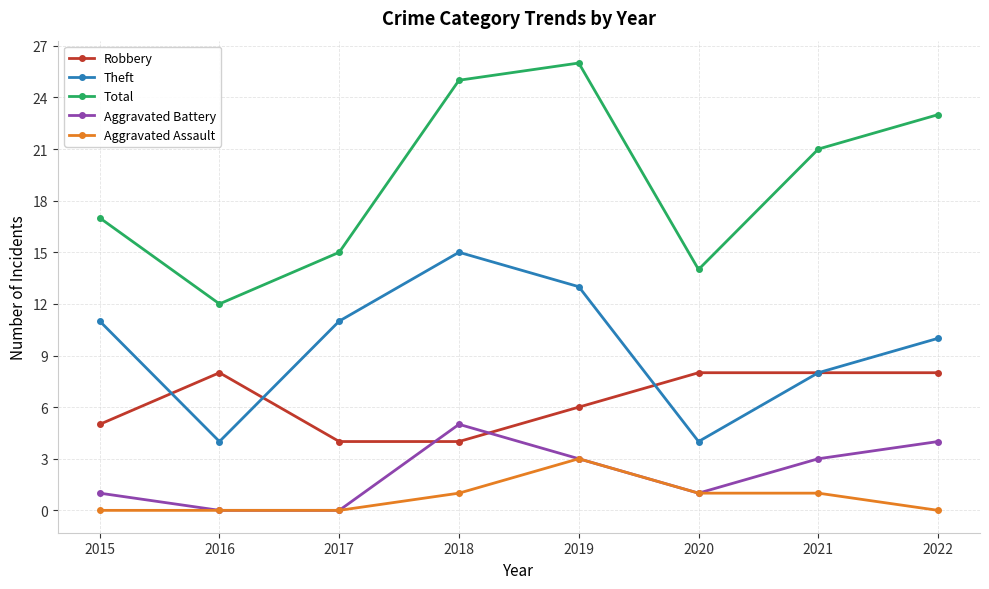

What is the sum of the Aggravated Battery values at 2021 and 2016?

3